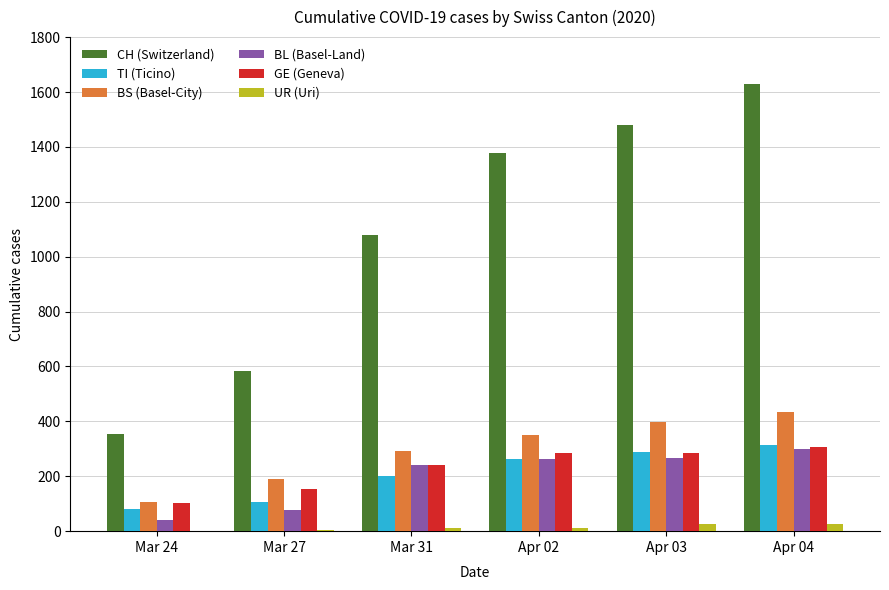

Which series has the widest spread of values?

CH (Switzerland)